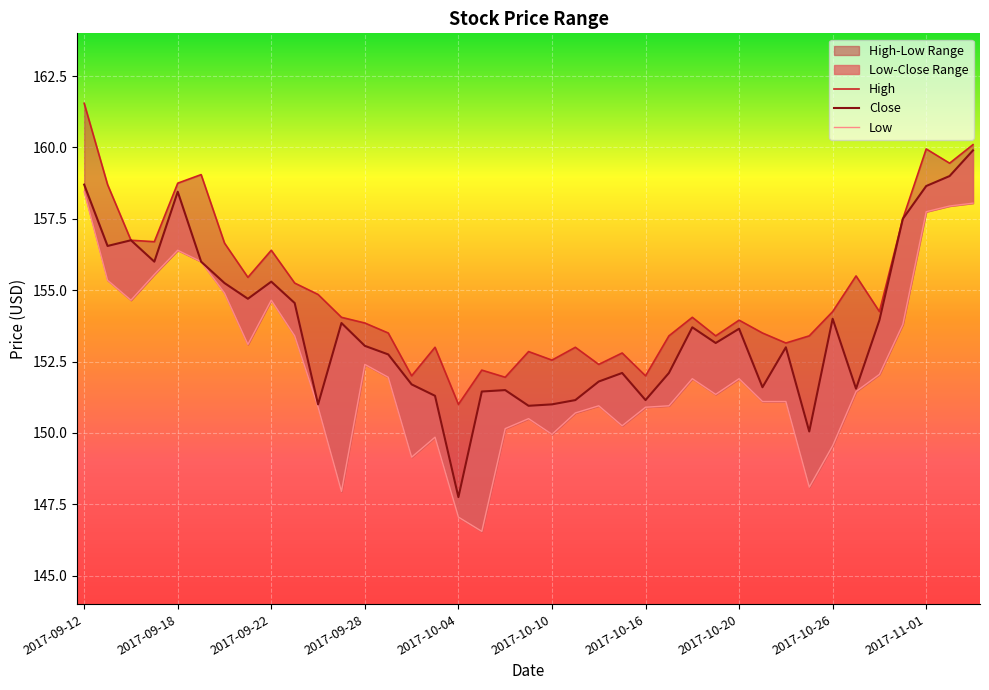

Reading right to left, what are all the values shown in this chart?

Close: 2017-11-03=159.9	2017-11-02=159.0	2017-11-01=158.6	2017-10-31=157.5	2017-10-30=153.9	2017-10-27=151.6	2017-10-26=154.0	2017-10-25=150.1	2017-10-24=153.0	2017-10-23=151.6	2017-10-20=153.6	2017-10-19=153.1	2017-10-18=153.7	2017-10-17=152.1	2017-10-16=151.1	2017-10-13=152.1	2017-10-12=151.8	2017-10-11=151.1	2017-10-10=151.0	2017-10-09=150.9	2017-10-06=151.5	2017-10-05=151.4	2017-10-04=147.8	2017-10-03=151.3	2017-10-02=151.7	2017-09-29=152.8	2017-09-28=153.1	2017-09-27=153.9	2017-09-26=151.0	2017-09-25=154.6	2017-09-22=155.3	2017-09-21=154.7	2017-09-20=155.2	2017-09-19=156.0	2017-09-18=158.4	2017-09-15=156.0	2017-09-14=156.8	2017-09-13=156.6	2017-09-12=158.7
High: 2017-11-03=160.1	2017-11-02=159.4	2017-11-01=159.9	2017-10-31=157.5	2017-10-30=154.2	2017-10-27=155.5	2017-10-26=154.2	2017-10-25=153.4	2017-10-24=153.1	2017-10-23=153.5	2017-10-20=153.9	2017-10-19=153.4	2017-10-18=154.1	2017-10-17=153.4	2017-10-16=152.0	2017-10-13=152.8	2017-10-12=152.4	2017-10-11=153.0	2017-10-10=152.6	2017-10-09=152.9	2017-10-06=151.9	2017-10-05=152.2	2017-10-04=151.0	2017-10-03=153.0	2017-10-02=152.0	2017-09-29=153.5	2017-09-28=153.9	2017-09-27=154.1	2017-09-26=154.9	2017-09-25=155.2	2017-09-22=156.4	2017-09-21=155.4	2017-09-20=156.6	2017-09-19=159.1	2017-09-18=158.8	2017-09-15=156.7	2017-09-14=156.8	2017-09-13=158.7	2017-09-12=161.6
Low: 2017-11-03=158.1	2017-11-02=157.9	2017-11-01=157.8	2017-10-31=153.8	2017-10-30=152.1	2017-10-27=151.4	2017-10-26=149.6	2017-10-25=148.1	2017-10-24=151.1	2017-10-23=151.1	2017-10-20=151.9	2017-10-19=151.4	2017-10-18=151.9	2017-10-17=150.9	2017-10-16=150.9	2017-10-13=150.2	2017-10-12=150.9	2017-10-11=150.7	2017-10-10=149.9	2017-10-09=150.5	2017-10-06=150.1	2017-10-05=146.6	2017-10-04=147.1	2017-10-03=149.9	2017-10-02=149.1	2017-09-29=151.9	2017-09-28=152.4	2017-09-27=147.9	2017-09-26=150.9	2017-09-25=153.4	2017-09-22=154.6	2017-09-21=153.1	2017-09-20=154.9	2017-09-19=156.0	2017-09-18=156.4	2017-09-15=155.6	2017-09-14=154.6	2017-09-13=155.4	2017-09-12=158.4